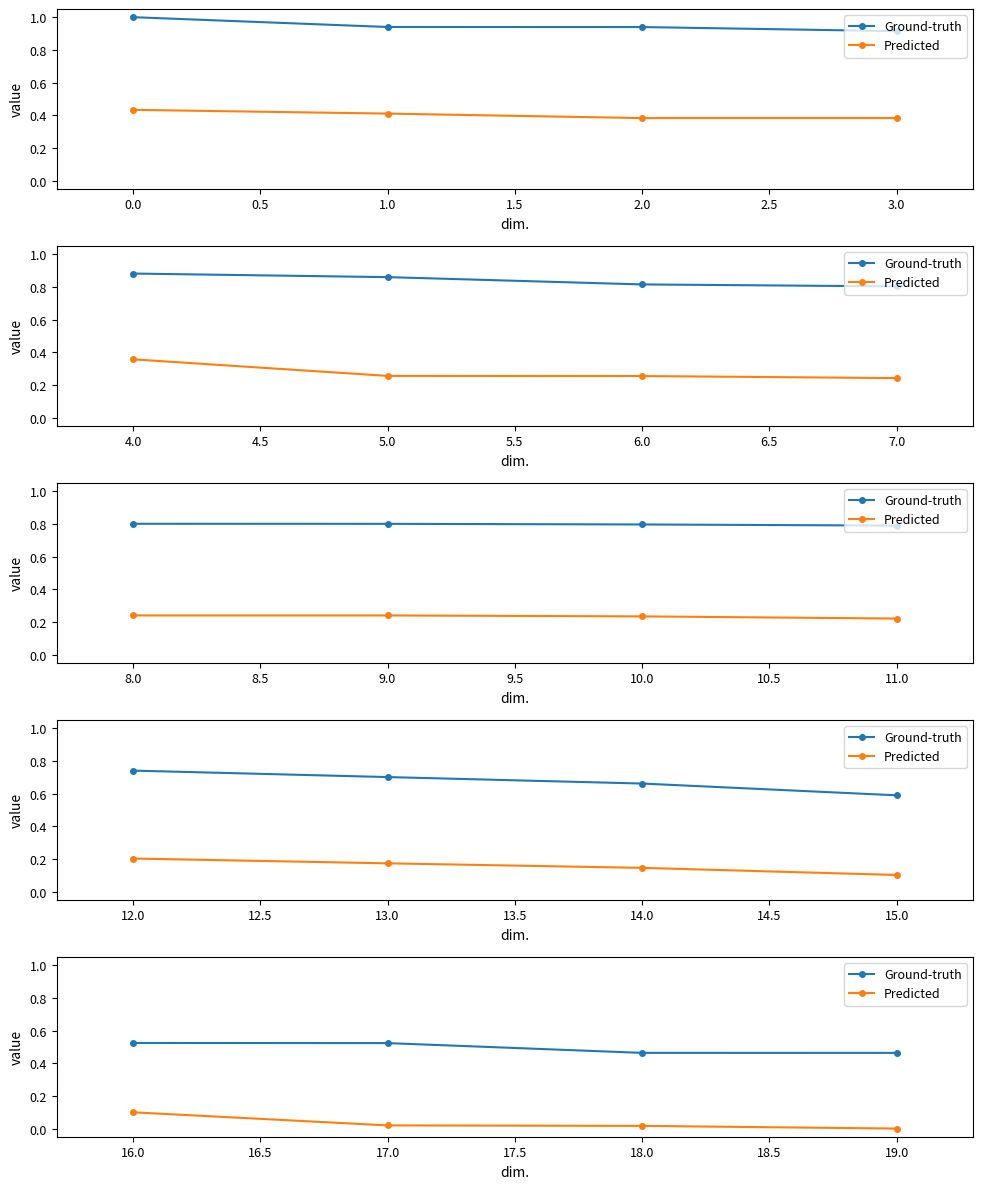

What is the value of the Ground-truth point at the 3rd from the left?

0.5